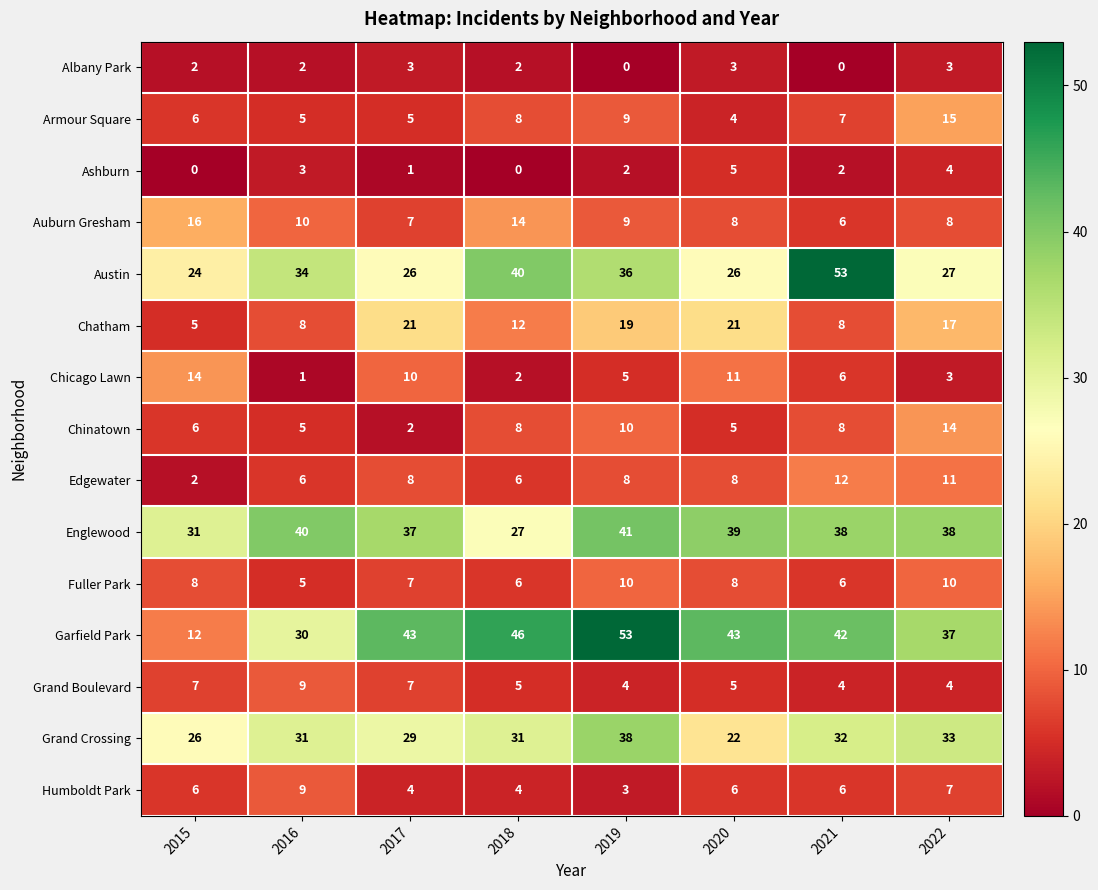

Is it true that Chicago Lawn equals 2 at 2016?

False